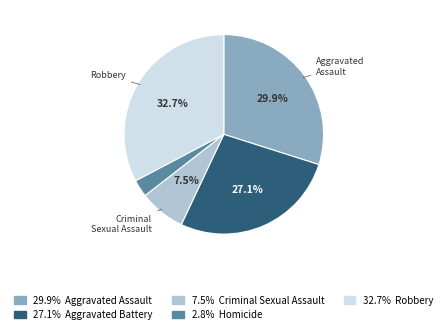

Does any single category account for the majority?

No